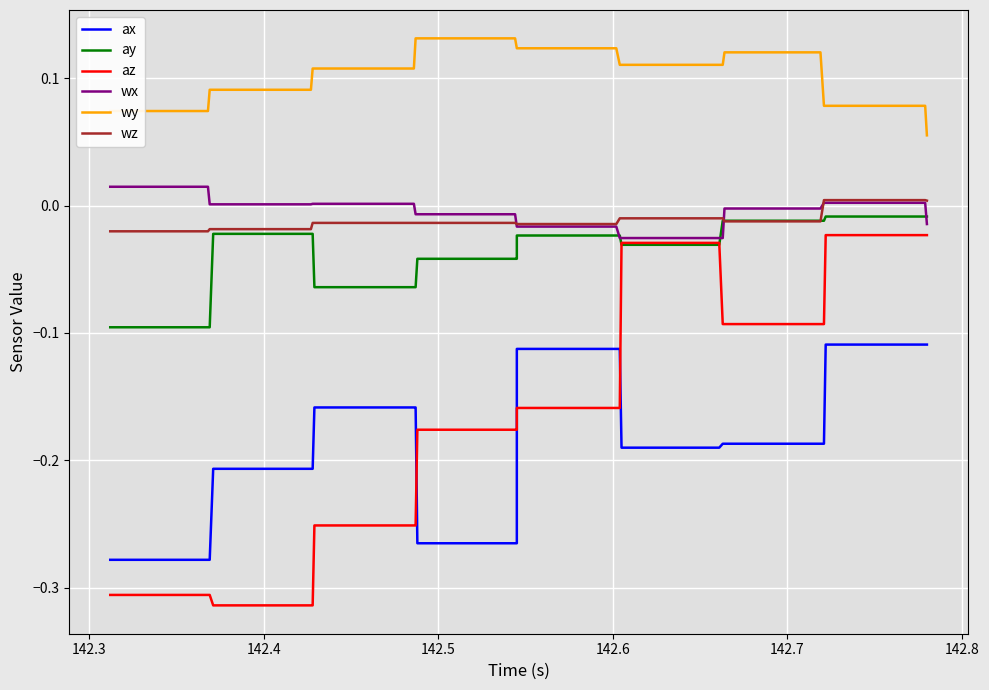

What is the difference between the ay values at 142.8 and 142.3?

0.1